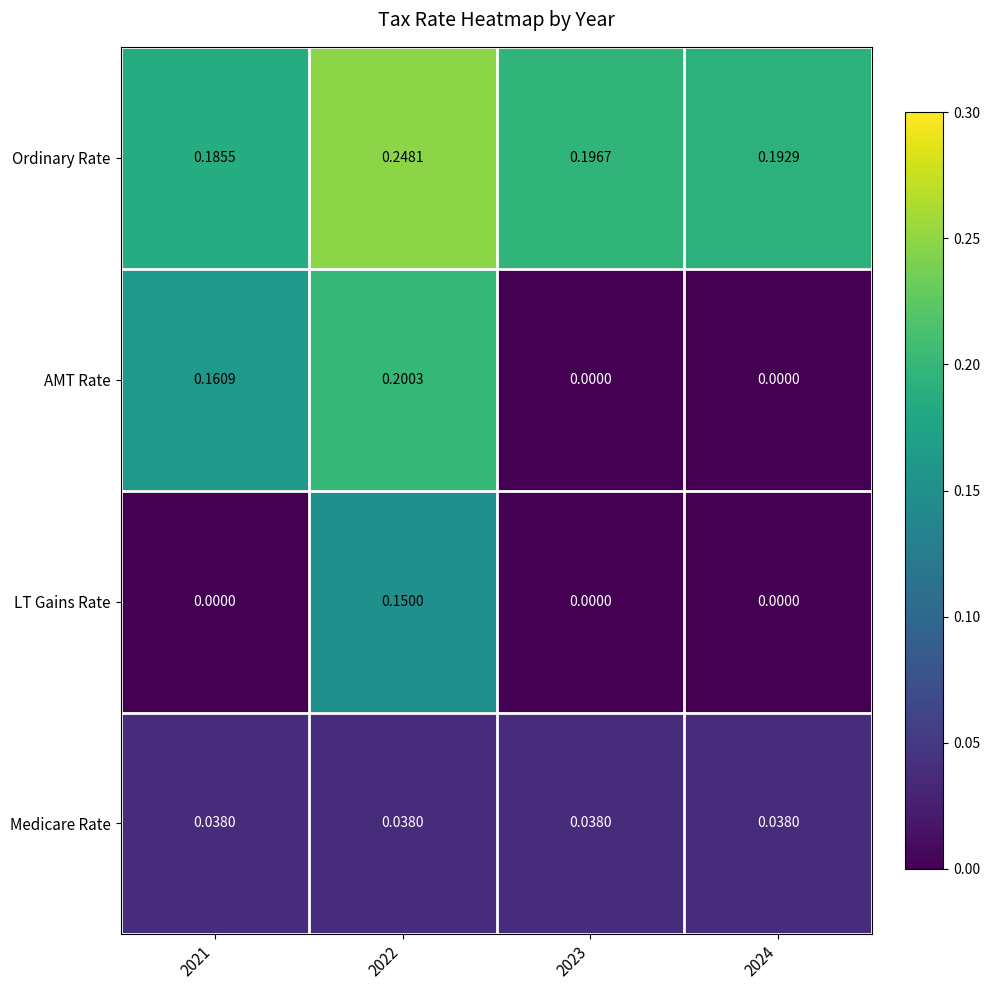

Is the value of Ordinary Rate at 2023 greater than the value of AMT Rate at 2021?

Yes